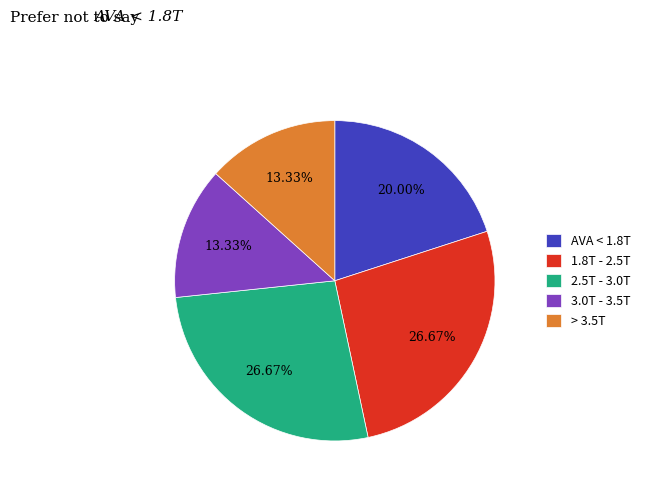

Do 3.0T - 3.5T and > 3.5T together represent more than half of the pie?

No